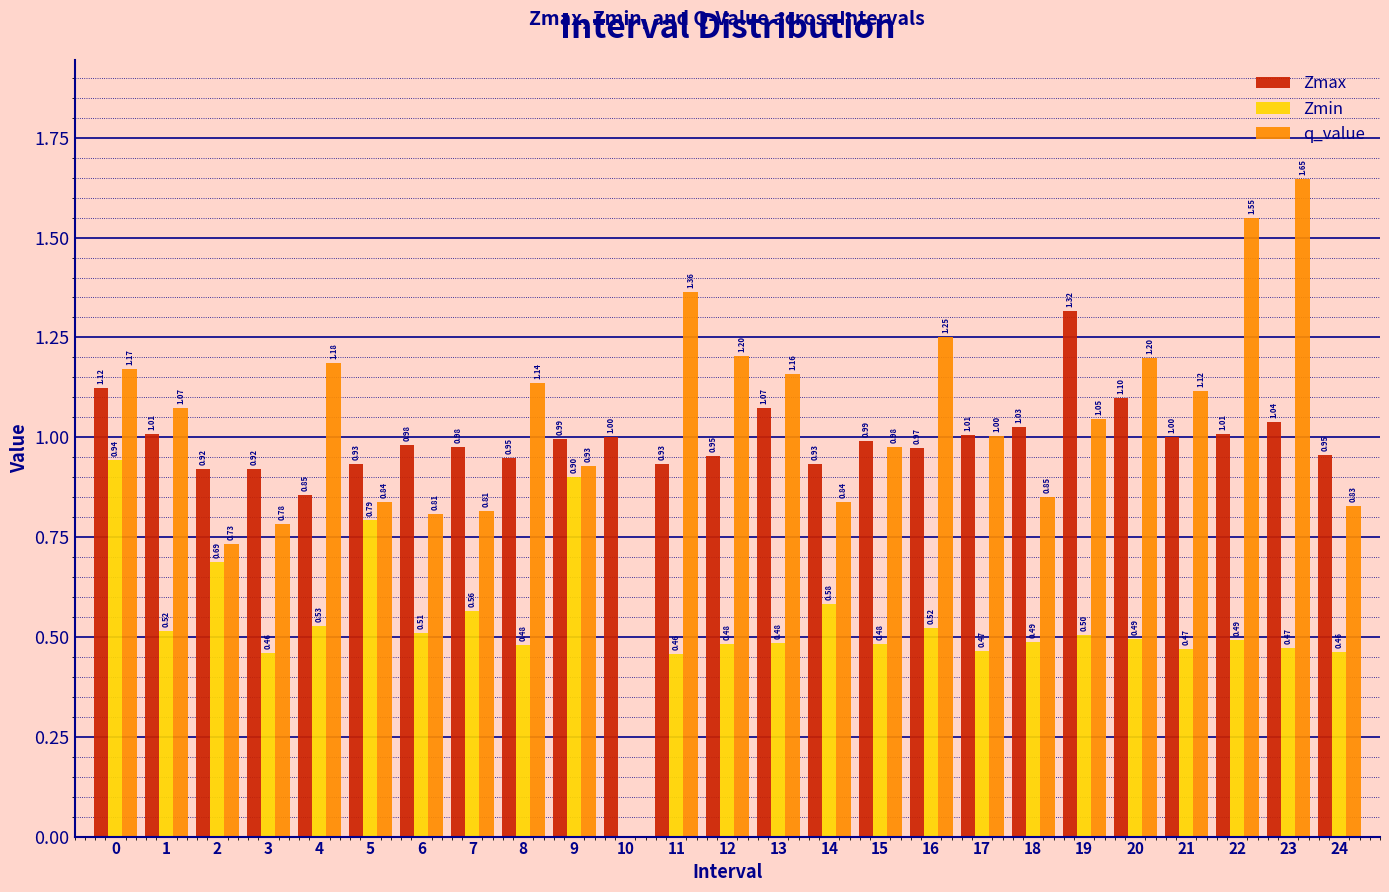

Which series has the largest total across all categories?

q_value